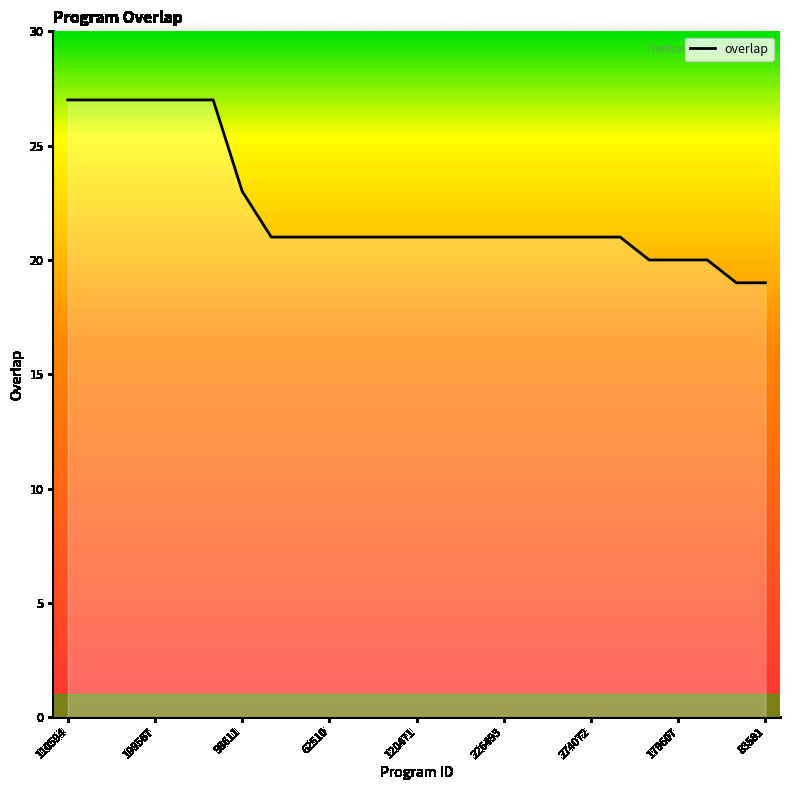

What is the minimum value shown in the chart?

19